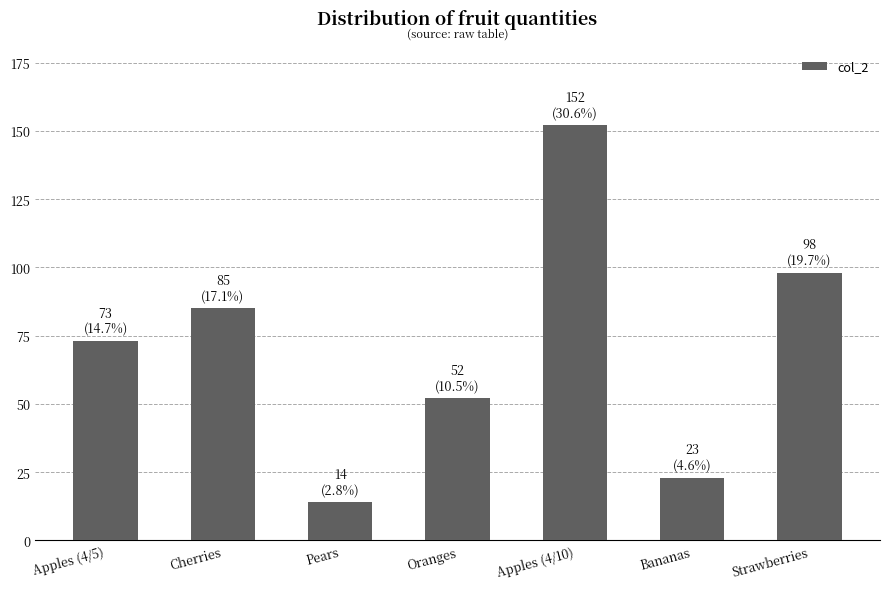

The chart shows a value of 172 at Strawberries. True or false?

False